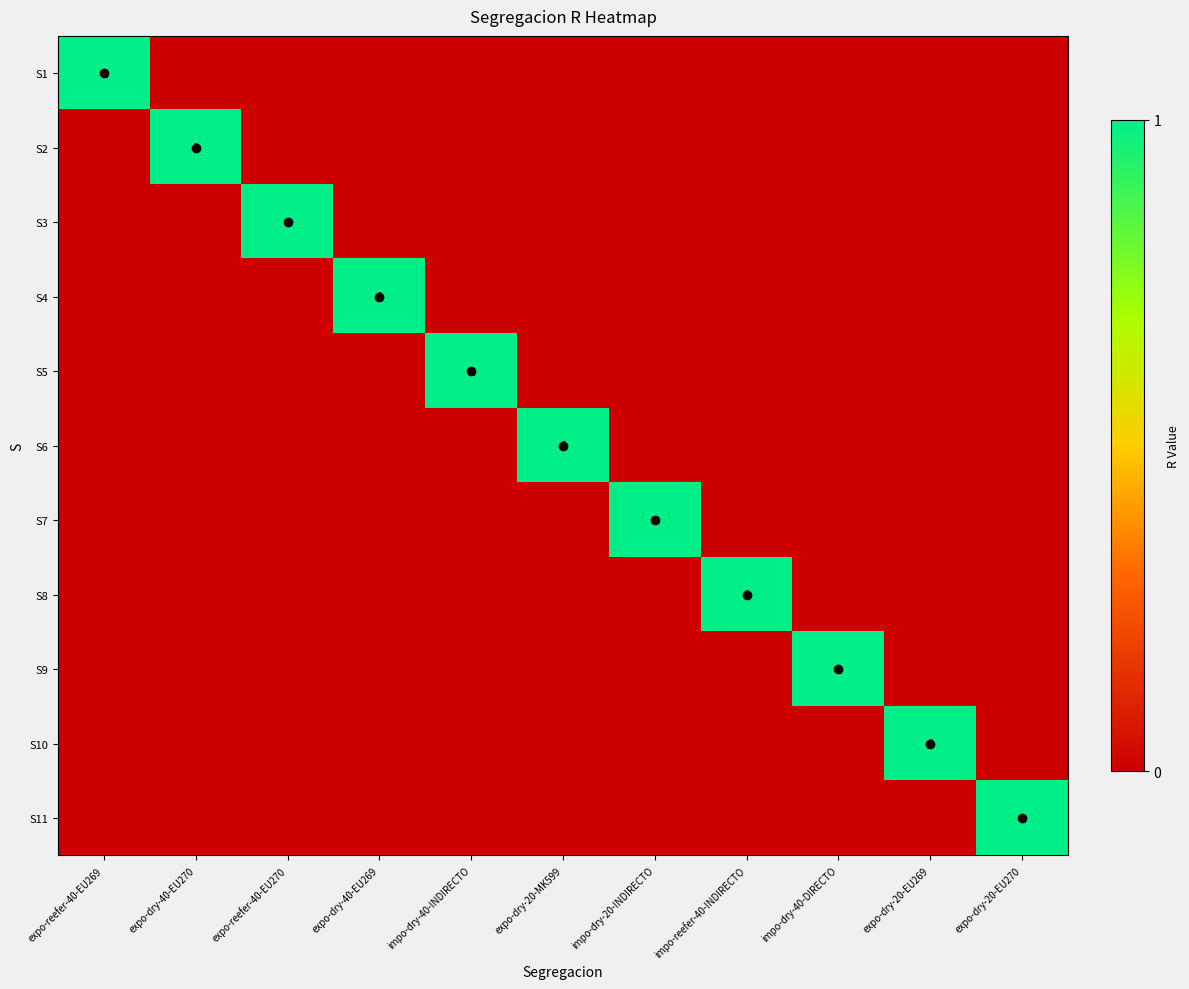

Is it true that S4 equals 1 at expo-dry-20-EU269?

False